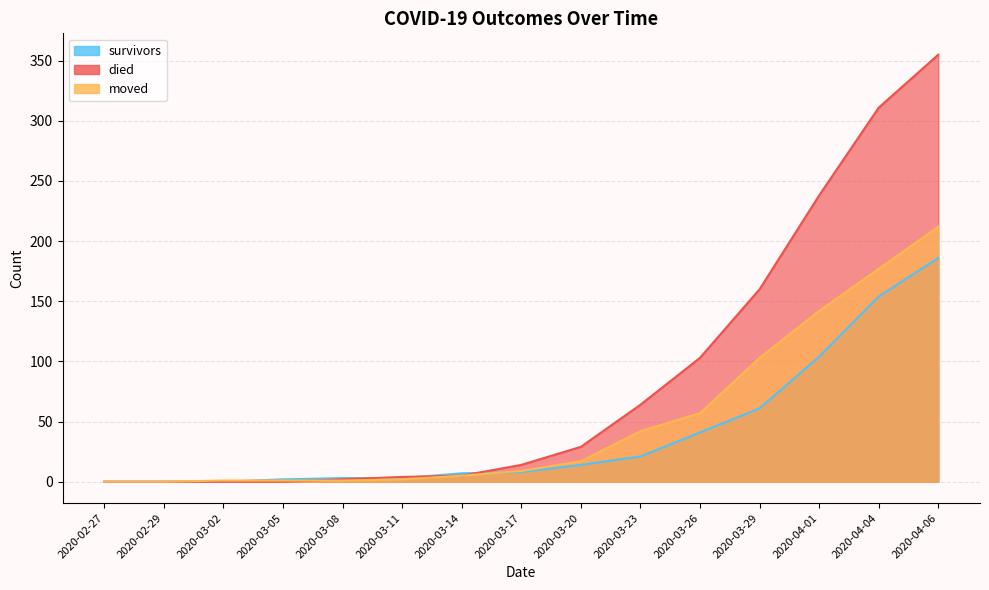

What is the average value of the died series?

86